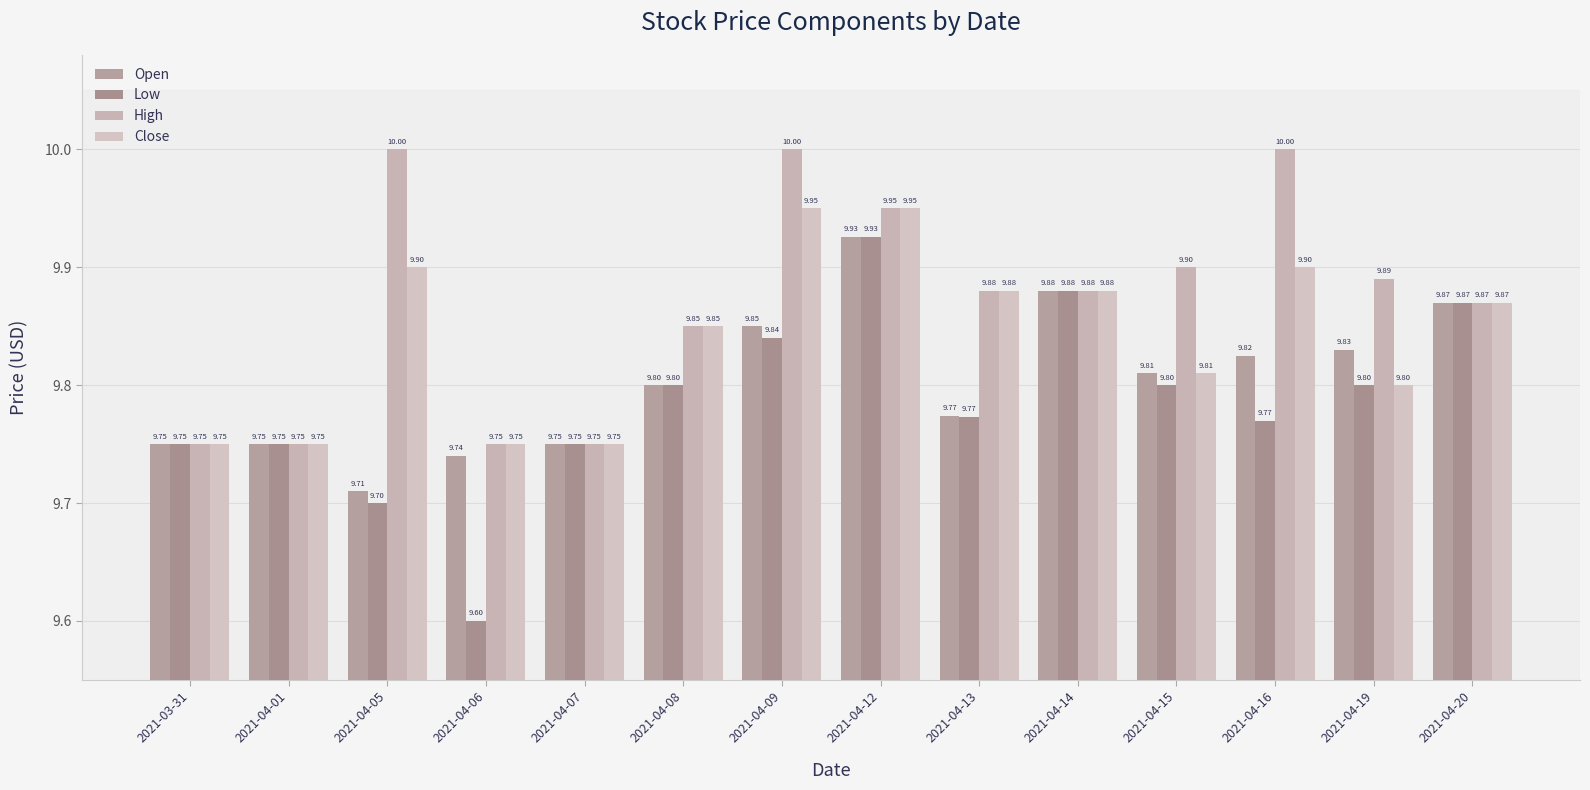

Count the Close values in the range 9 to 10.

14